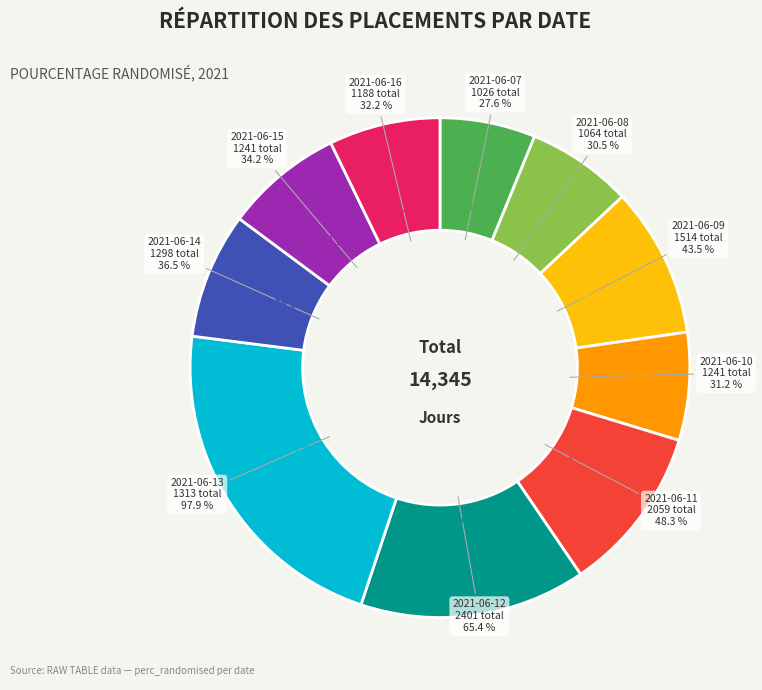

Count the number of slices in the pie.

10